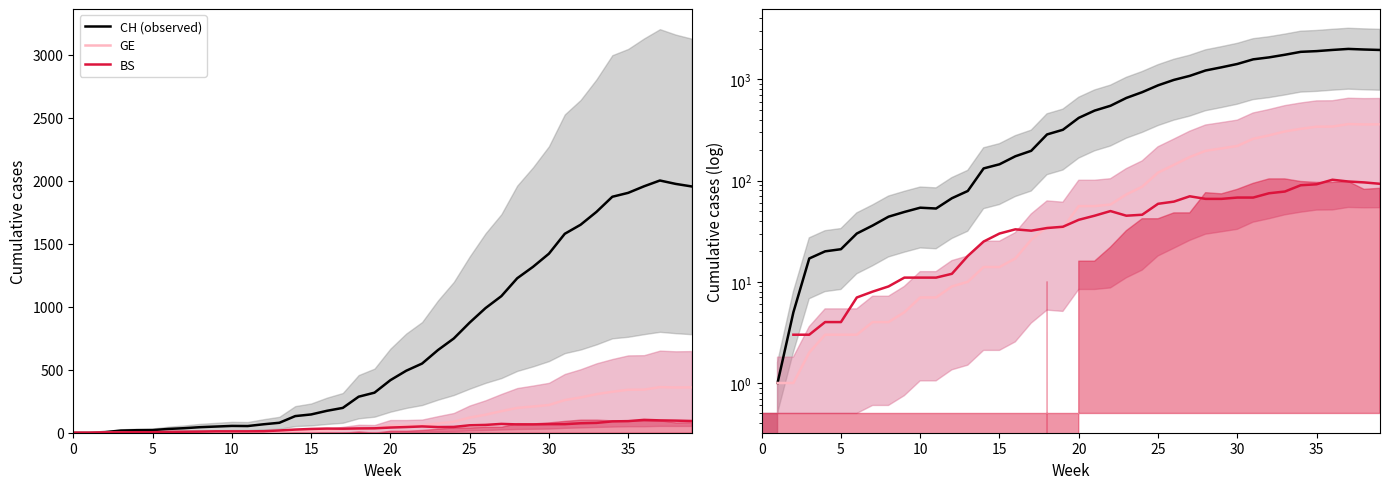

What are all the series names shown in the legend?

CH (observed), GE, BS